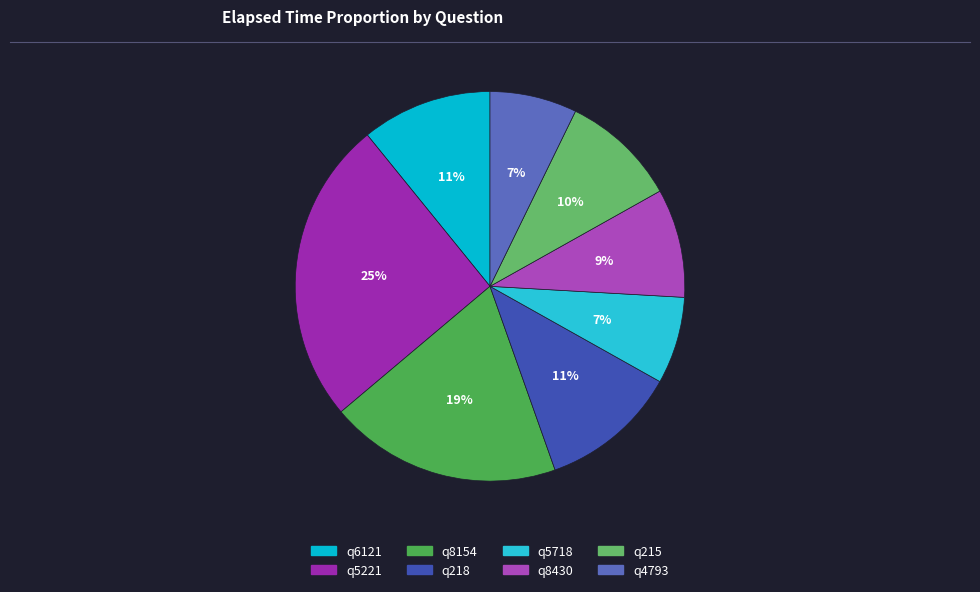

Count the number of slices in the pie.

8